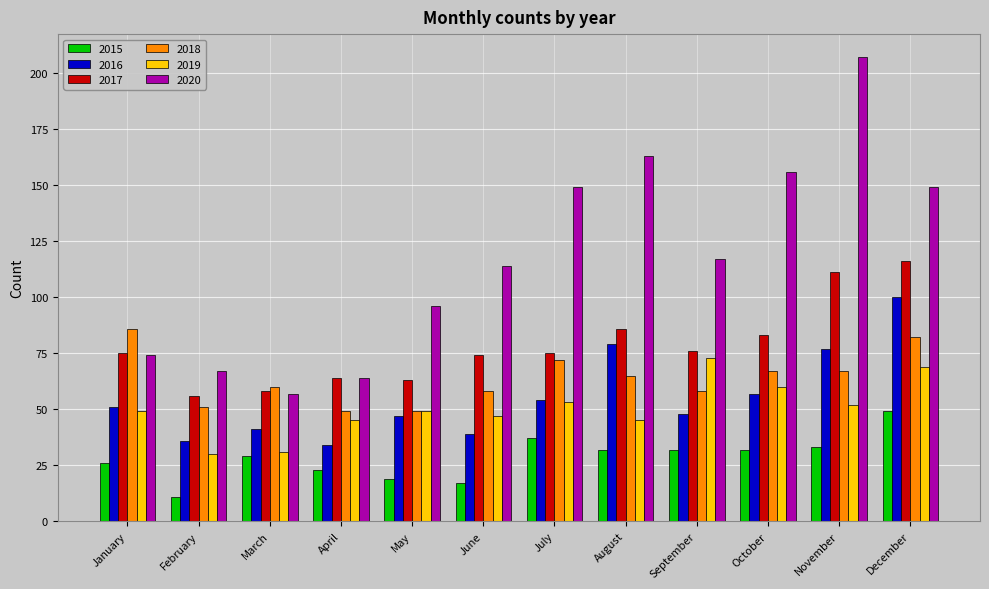

At which category is the sum across all series the highest?

December